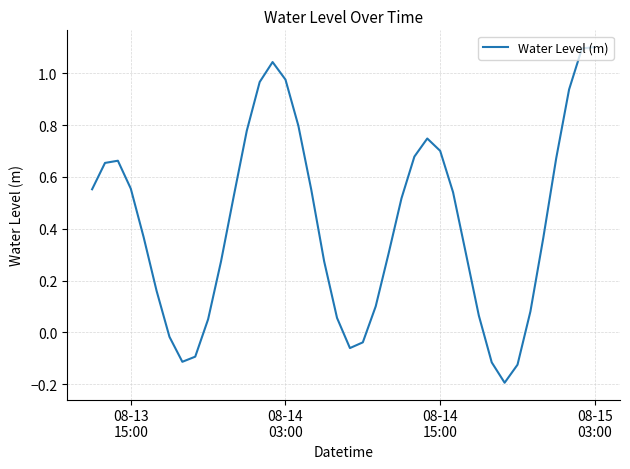

What is the difference between the maximum and minimum values?

1.3